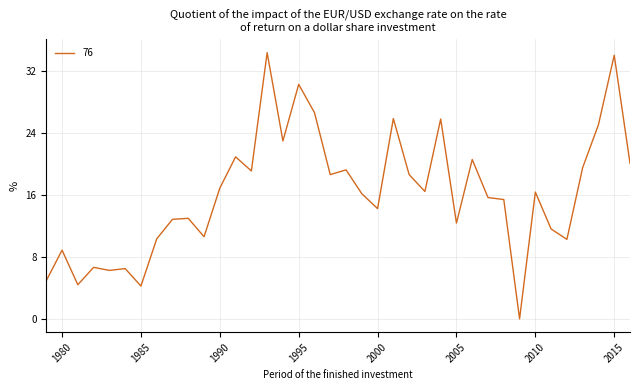

What is the greatest value displayed?

34.4